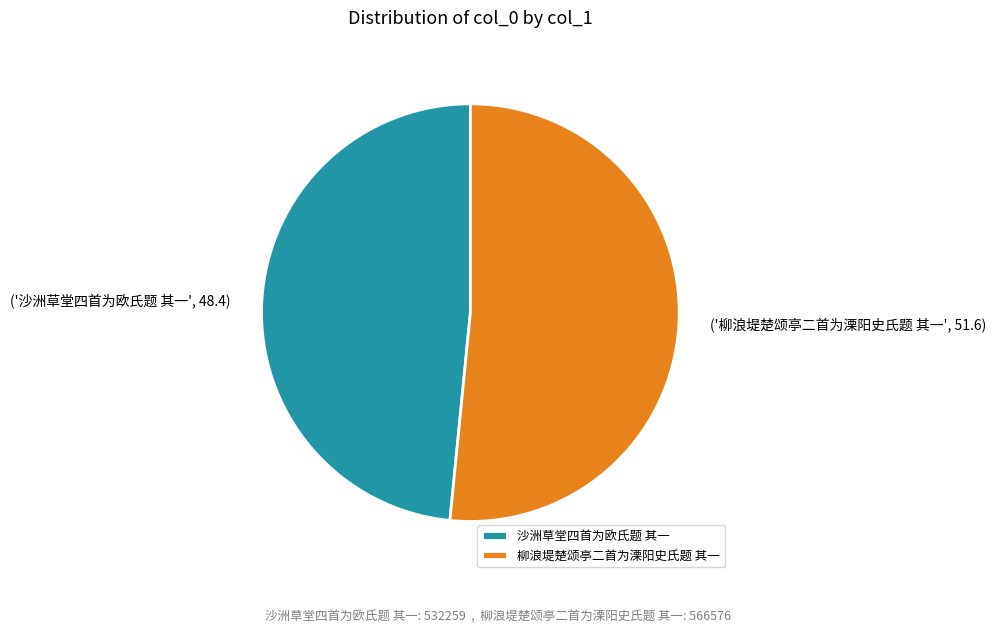

Which has a higher value, 沙洲草堂四首为欧氏题 其一 or 柳浪堤楚颂亭二首为溧阳史氏题 其一?

柳浪堤楚颂亭二首为溧阳史氏题 其一